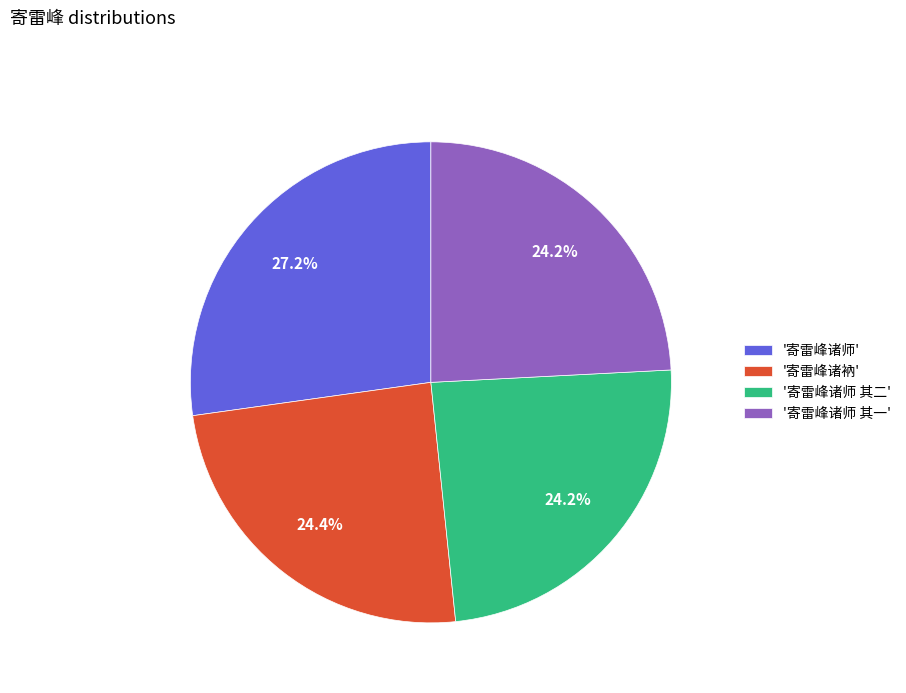

Count the number of slices in the pie.

4